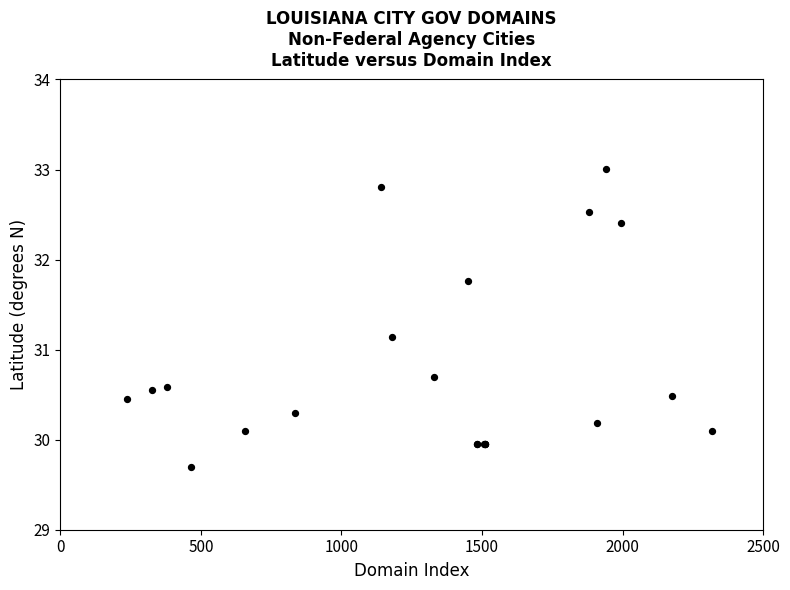

What Y value in the scatter plot is closest to 31?

31.1